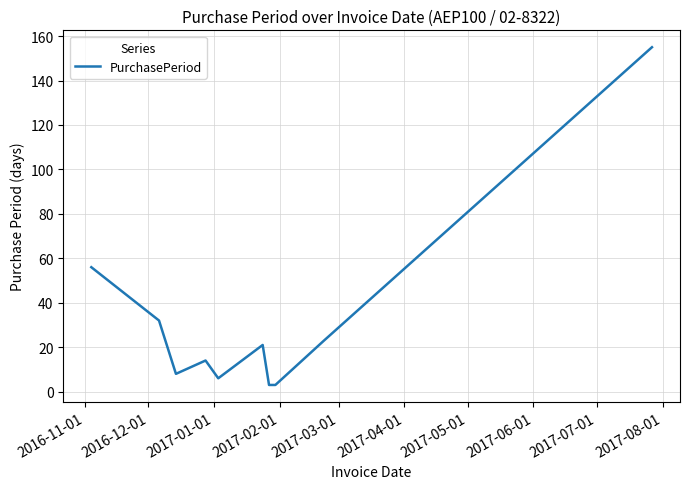

What is the maximum value shown in the chart?

155